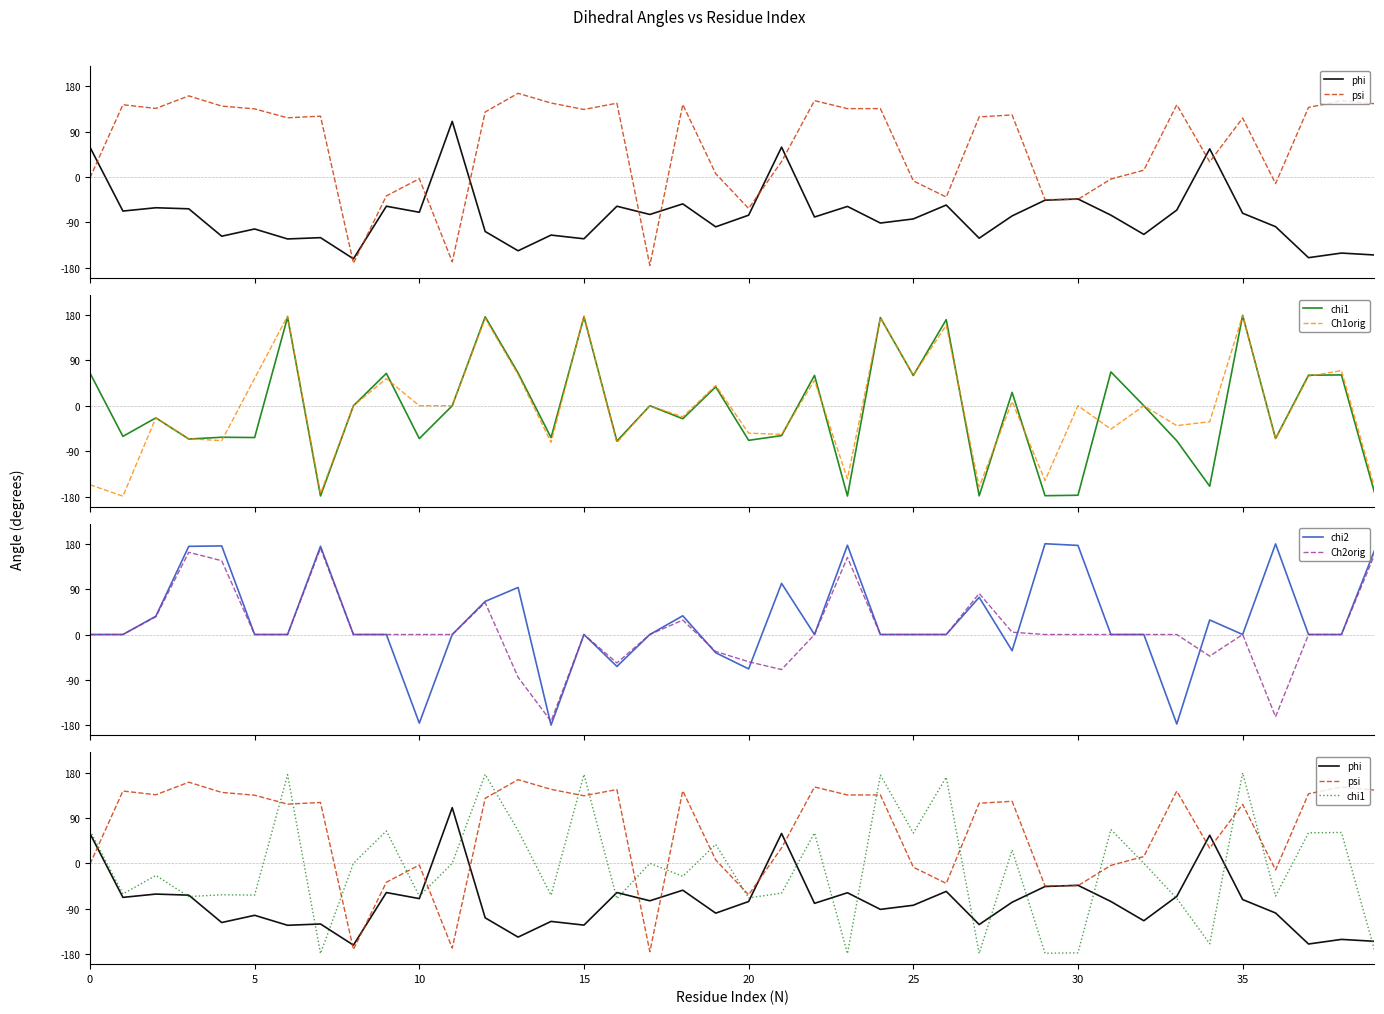

What are all the series names shown in the legend?

phi, psi, chi1, Ch1orig, chi2, Ch2orig